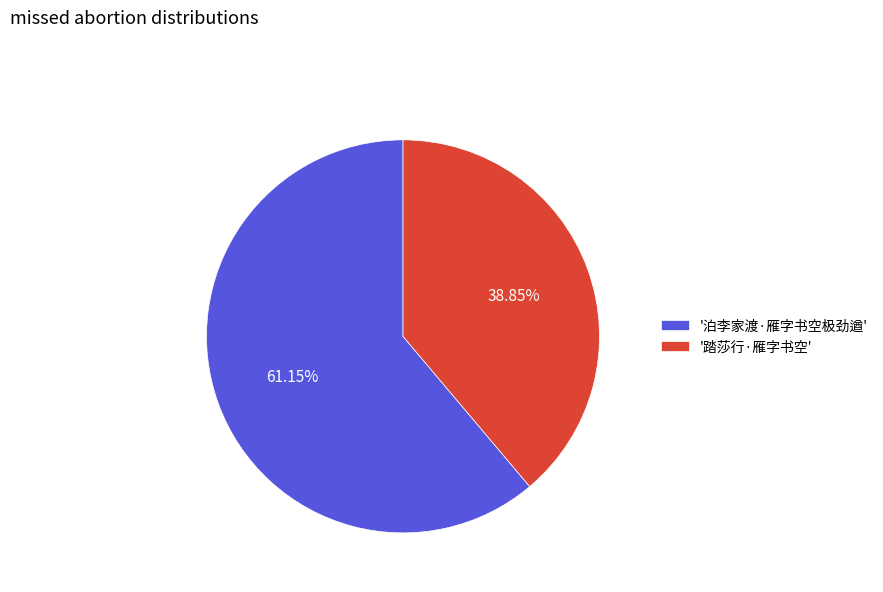

Is '泊李家渡·雁字书空极劲遒' the majority of the pie?

Yes